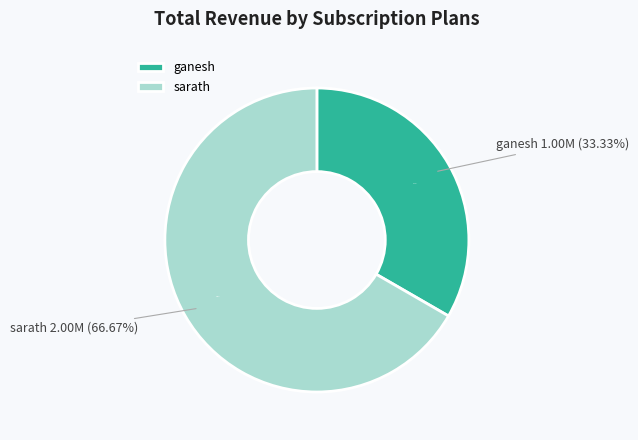

What percentage is the ganesh slice, to the nearest percent?

33%